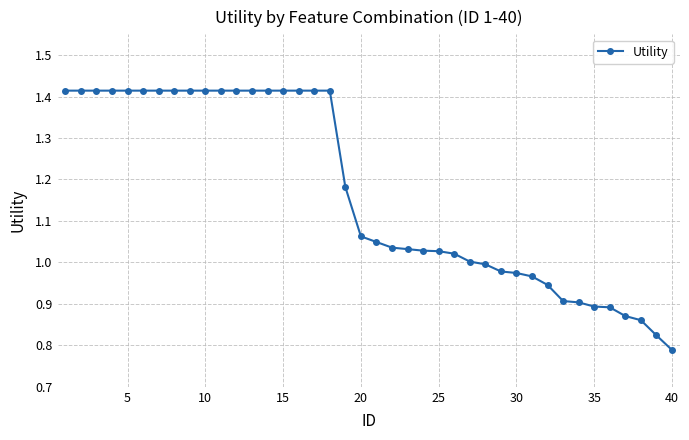

What is the difference between the second highest and minimum values?

0.6